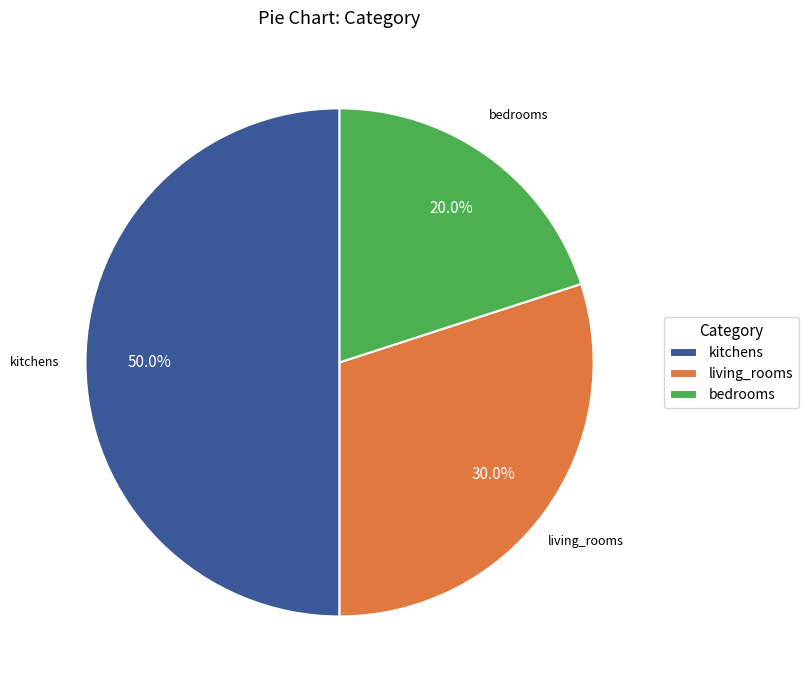

What portion of the pie excludes kitchens?

50.0%